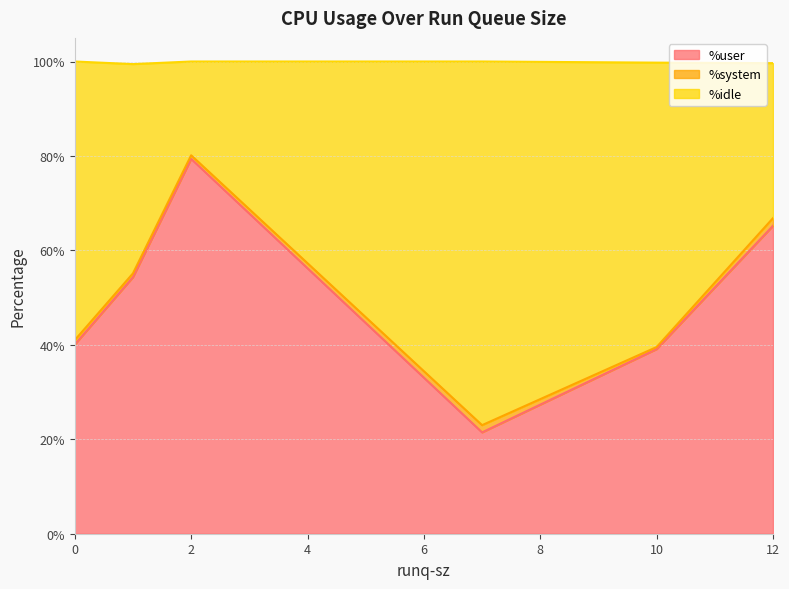

At which label is %idle closest to 48?

1